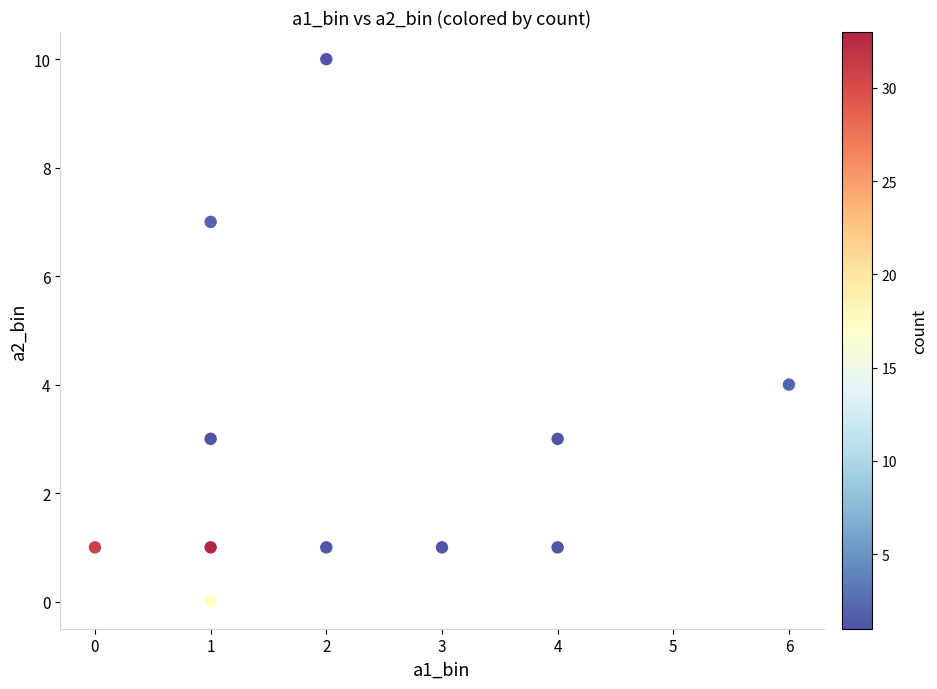

What is the range of Y values (max minus min)?

10